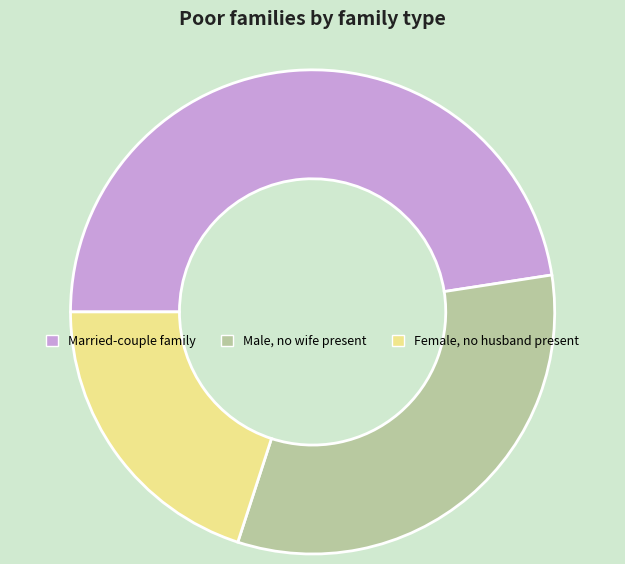

Which slice is the smallest?

Female, no husband present